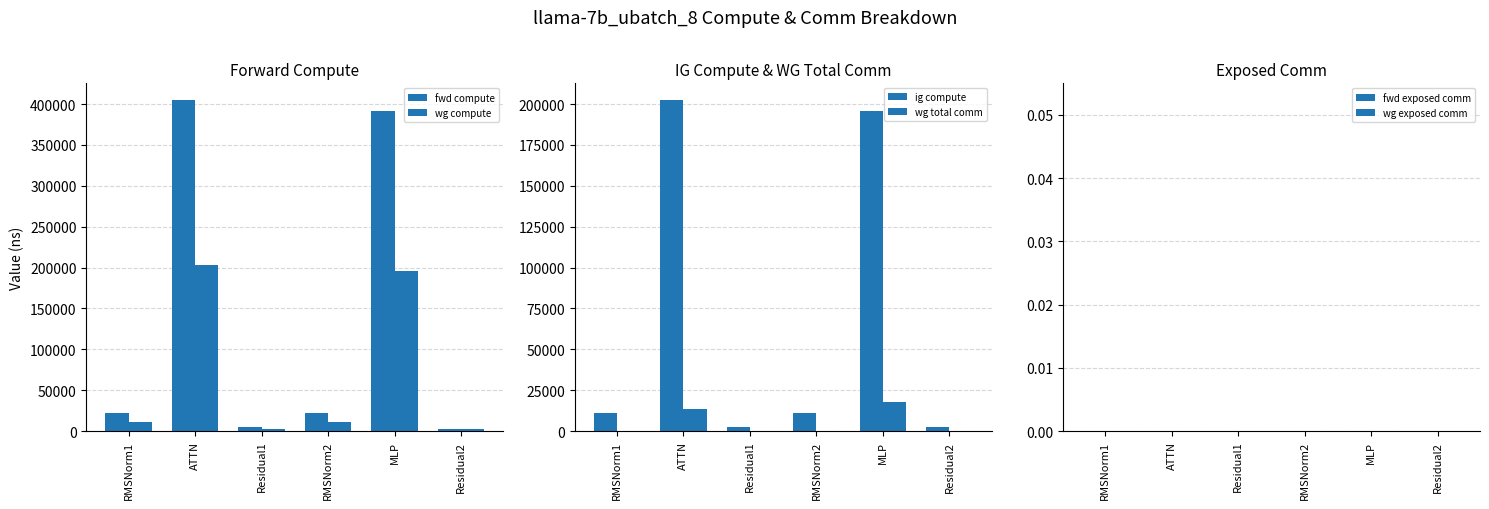

At which label is fwd compute closest to 203689?

RMSNorm1